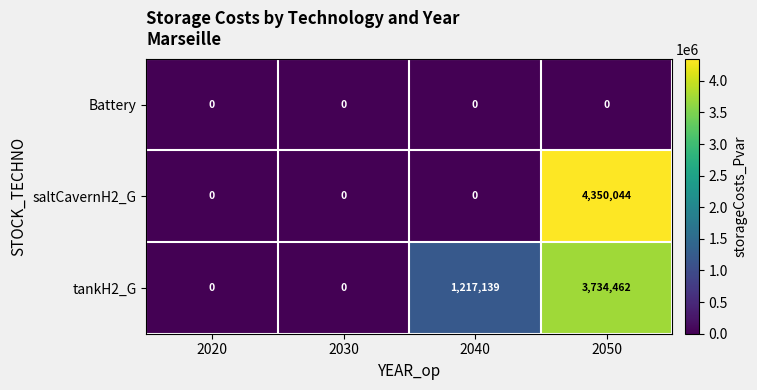

How many values in the tankH2_G series are below 1217139?

2